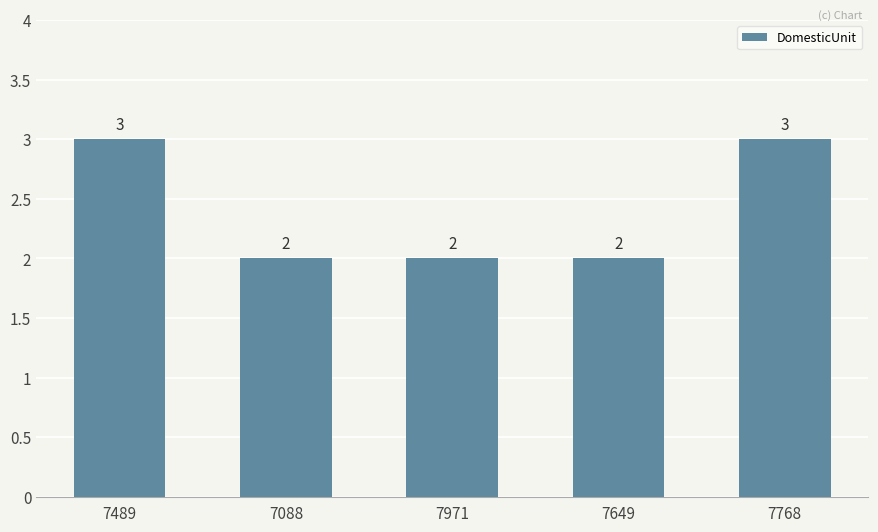

Reading left to right, what are all the values shown in this chart?

3	2	2	2	3